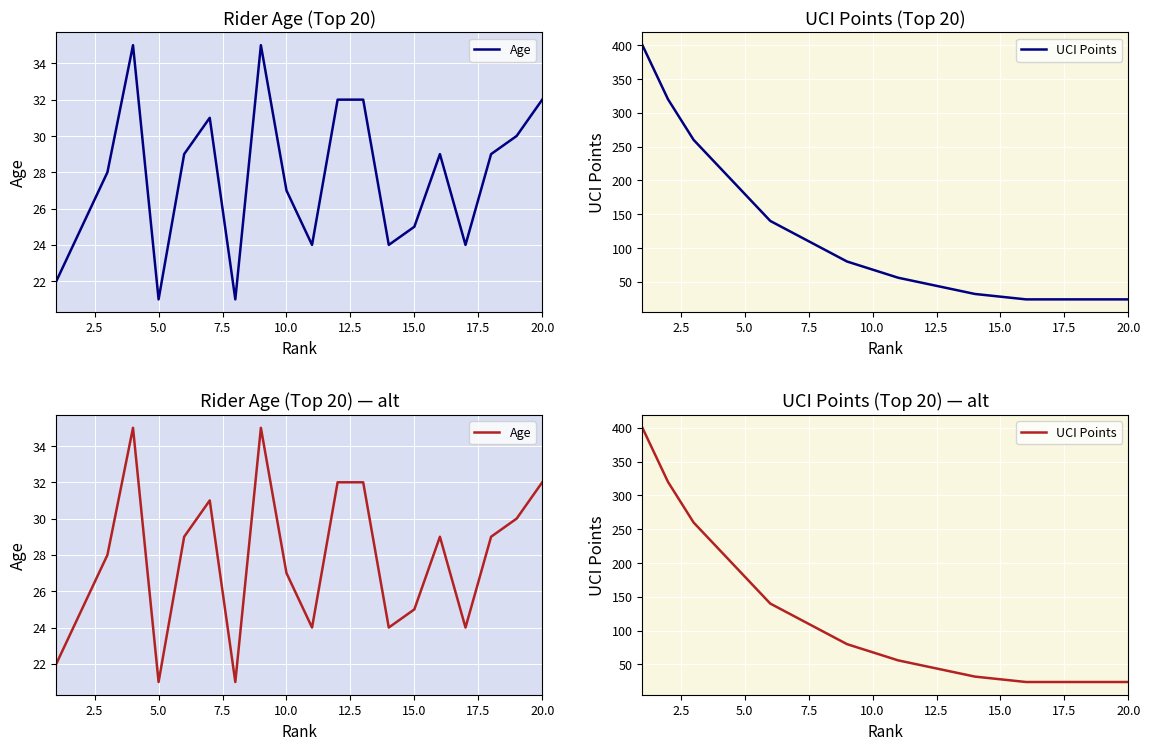

What is the greatest value displayed?

400